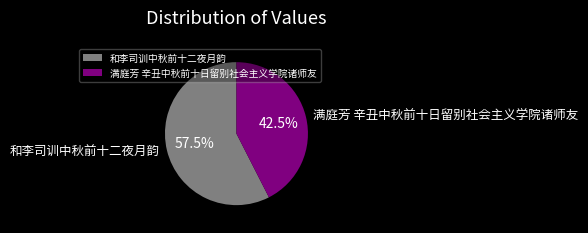

Which slice is the largest?

和李司训中秋前十二夜月韵